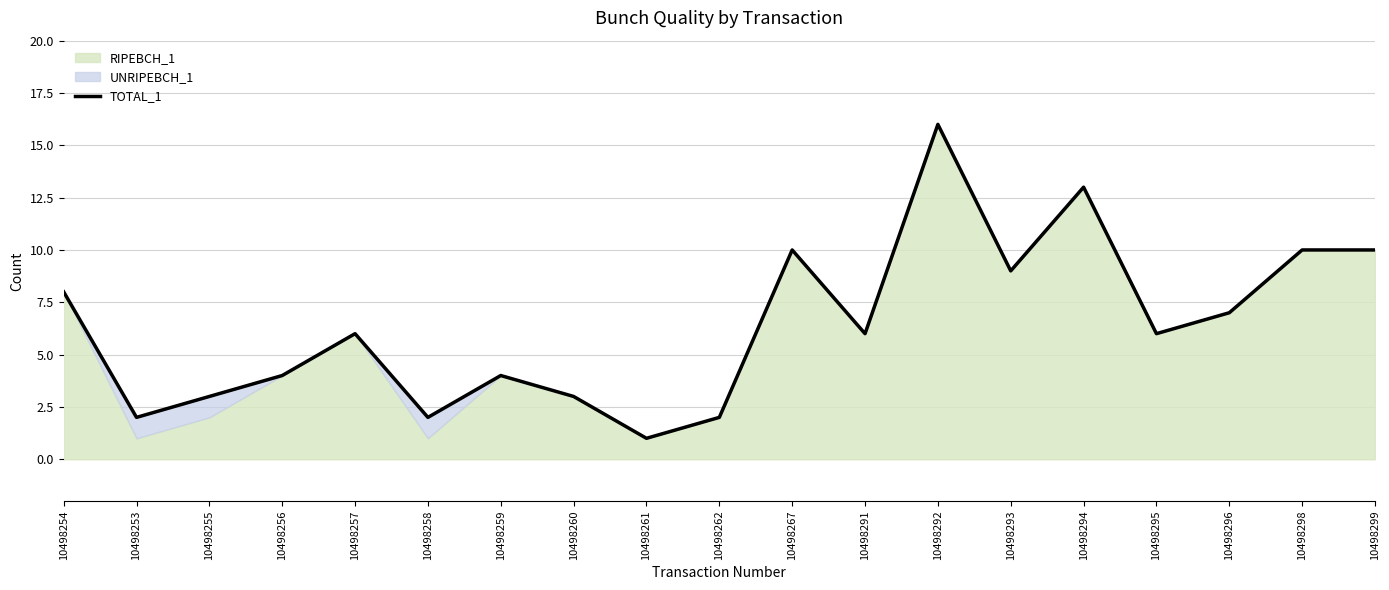

Approximately how many times larger is the value at 10498262 compared to 10498299?

0.2